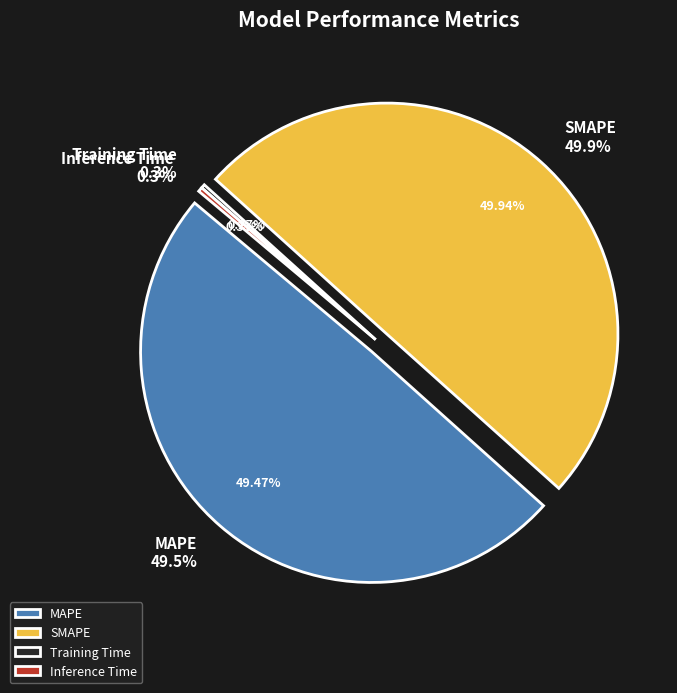

To the nearest percent, what is the difference between the Training Time and MAPE slice percentages?

49%